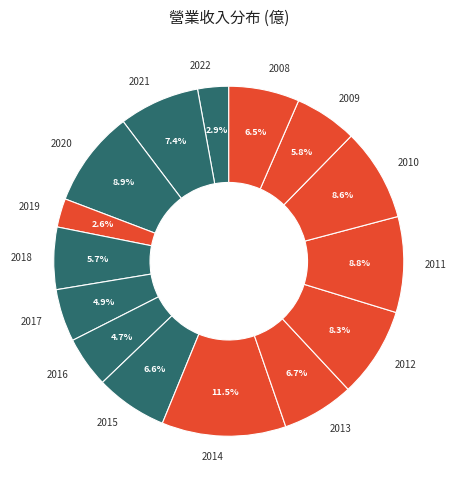

The 2017 slice represents 5% of the pie. True or false?

True